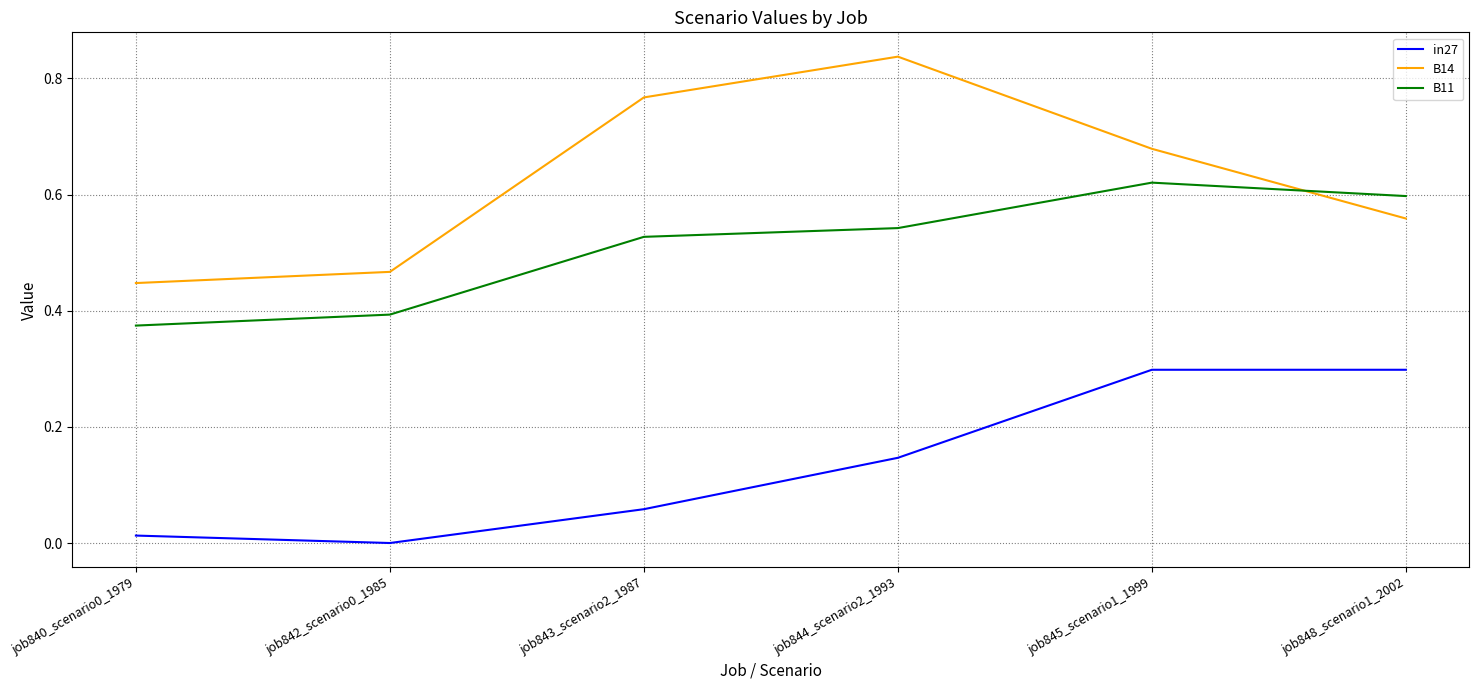

The B11 series shows 0.6 at job848_scenario1_2002. True or false?

True